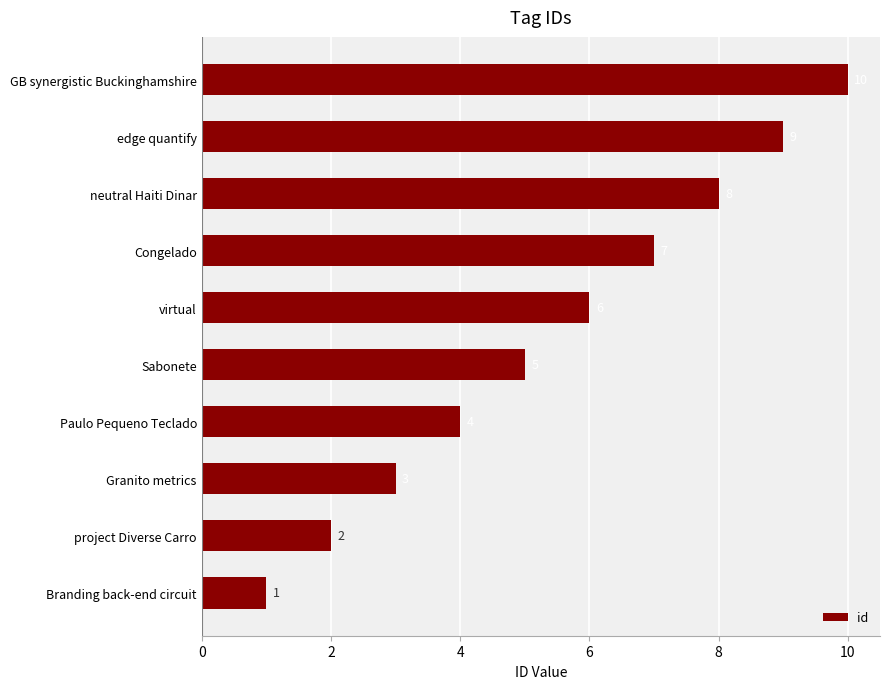

What is the change in value from project Diverse Carro to edge quantify?

+7